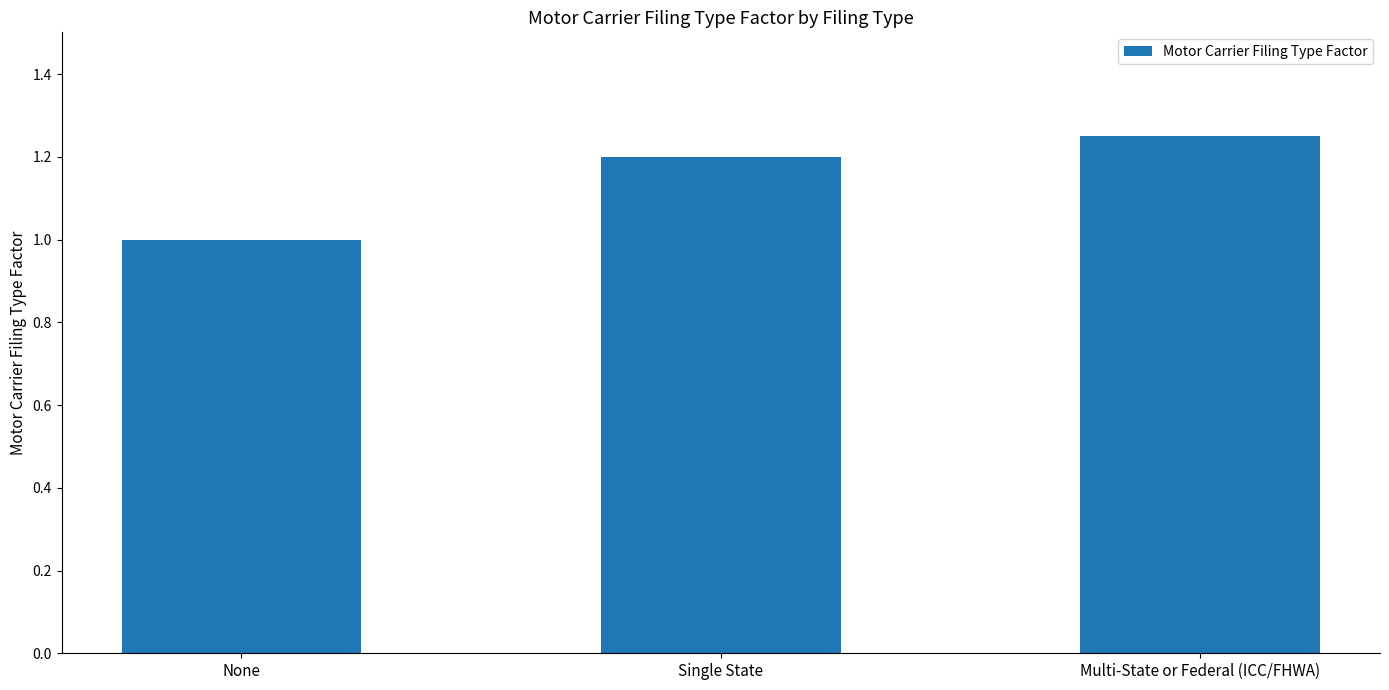

Which category has the lowest value across all series?

None